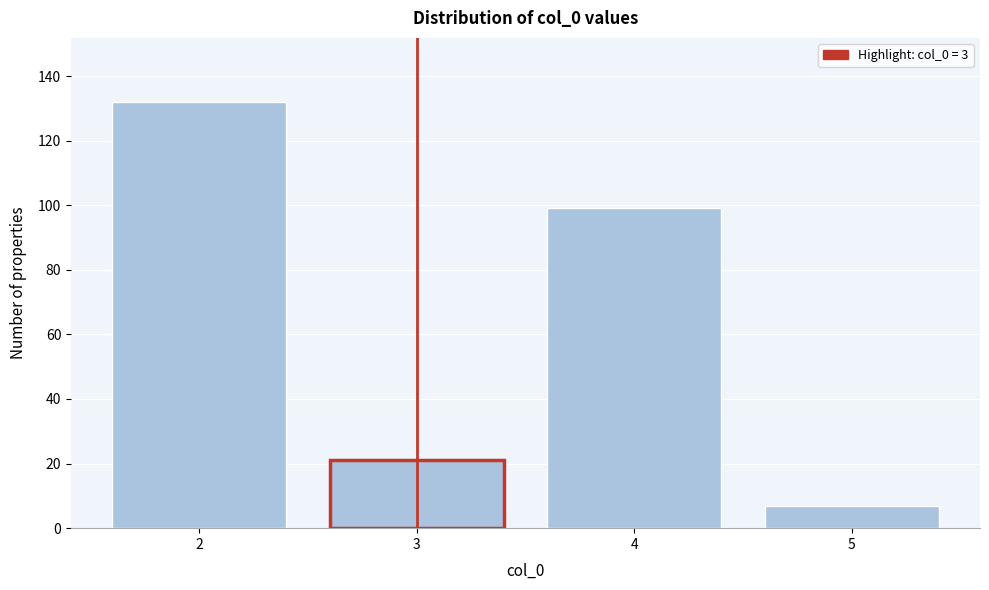

Reading right to left, transcribe all the data shown in this chart.

7	99	21	132